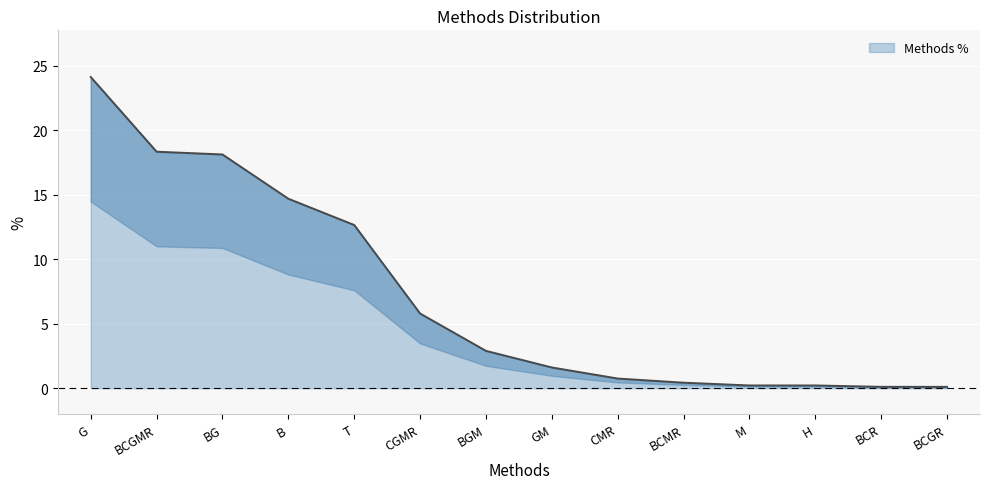

How many lines are shown in the chart?

1